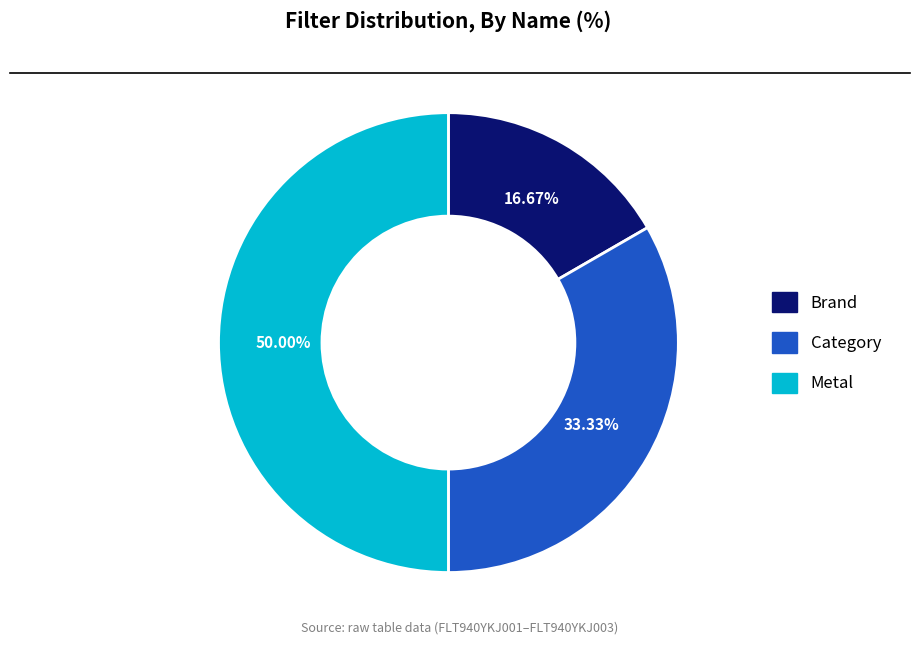

Between Metal and Brand, which is larger?

Metal